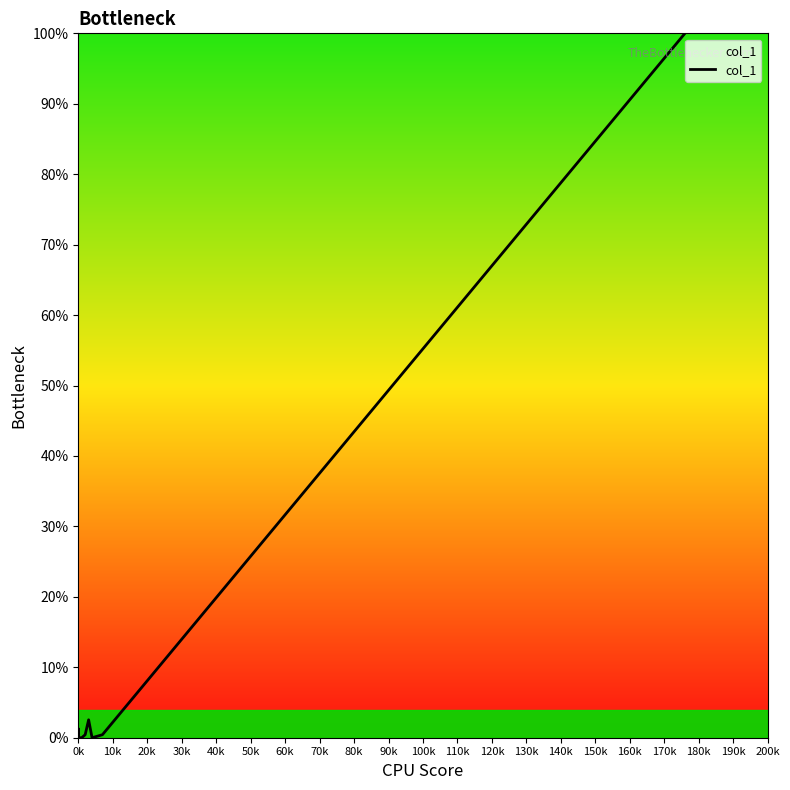

What is the sum of all values?

104.7